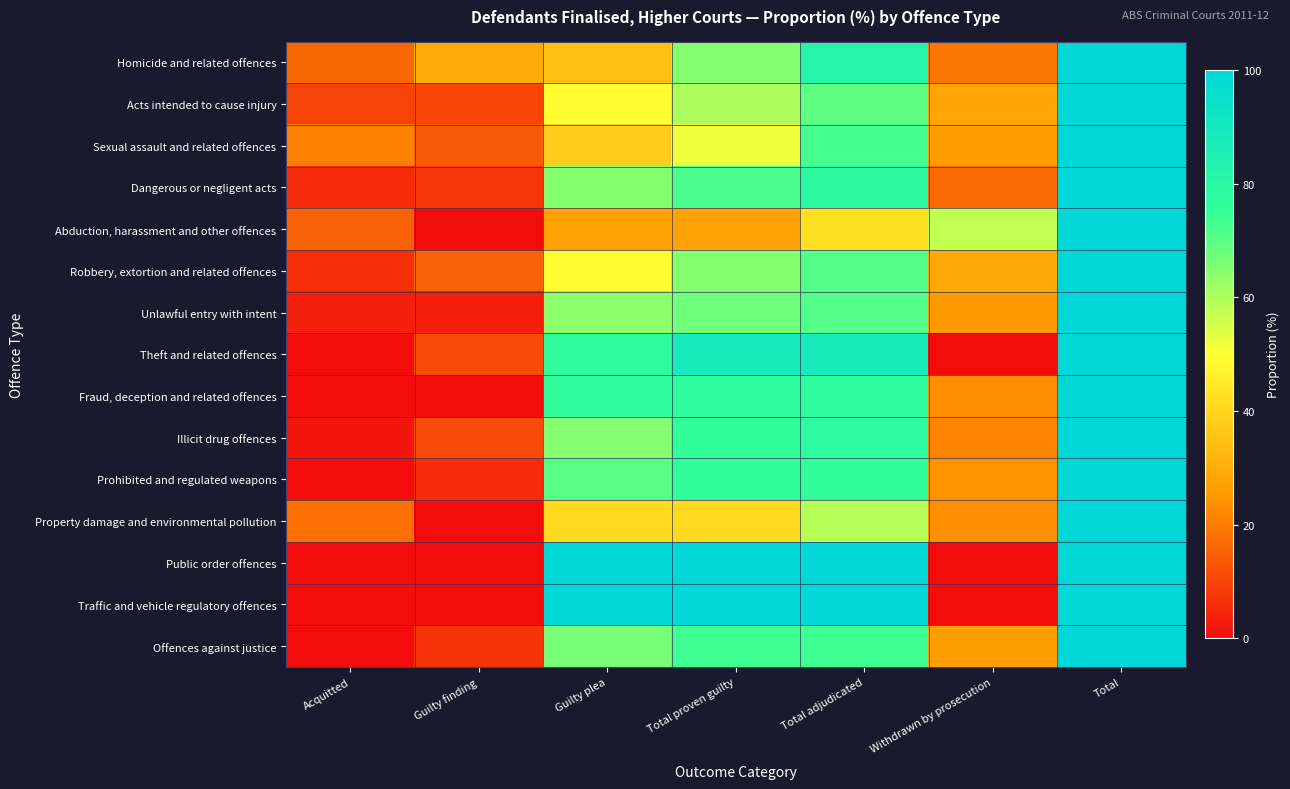

At which category is the sum across all series the highest?

Total